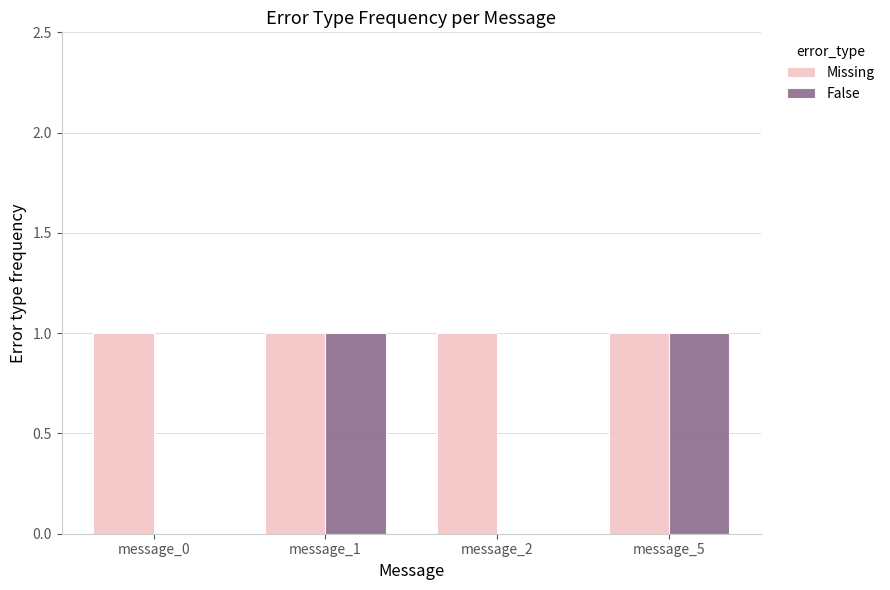

What are all the series names shown in the legend?

Missing, False